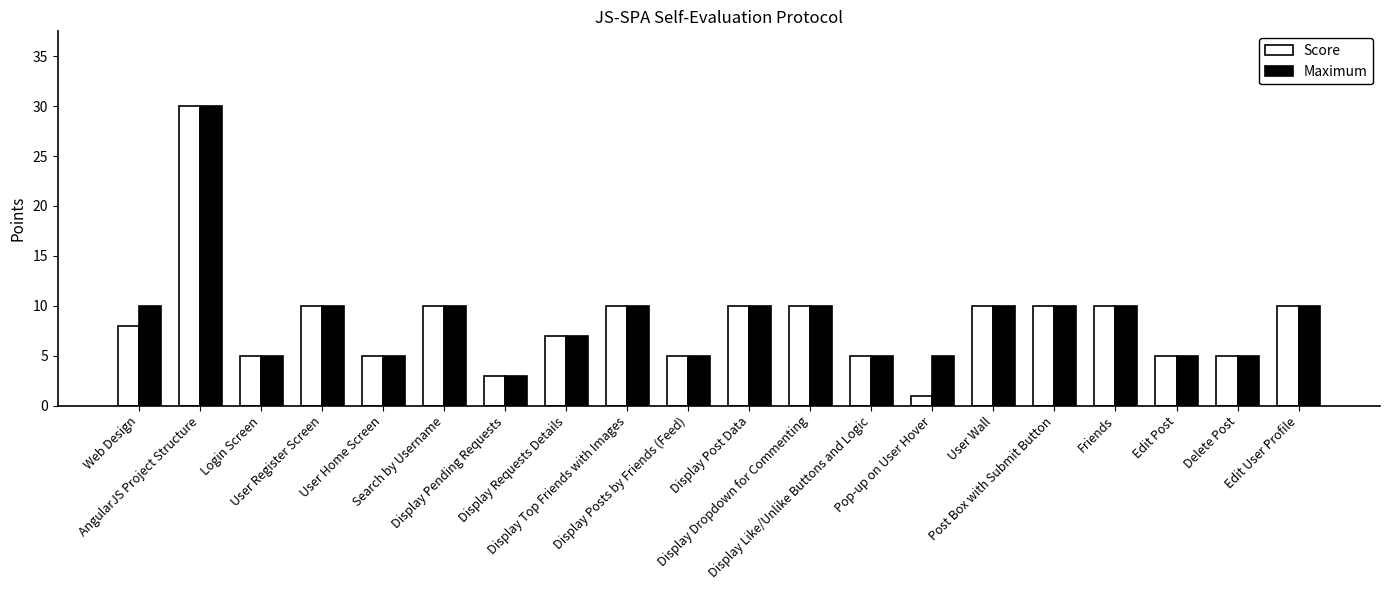

What position from the right is Search by Username?

15